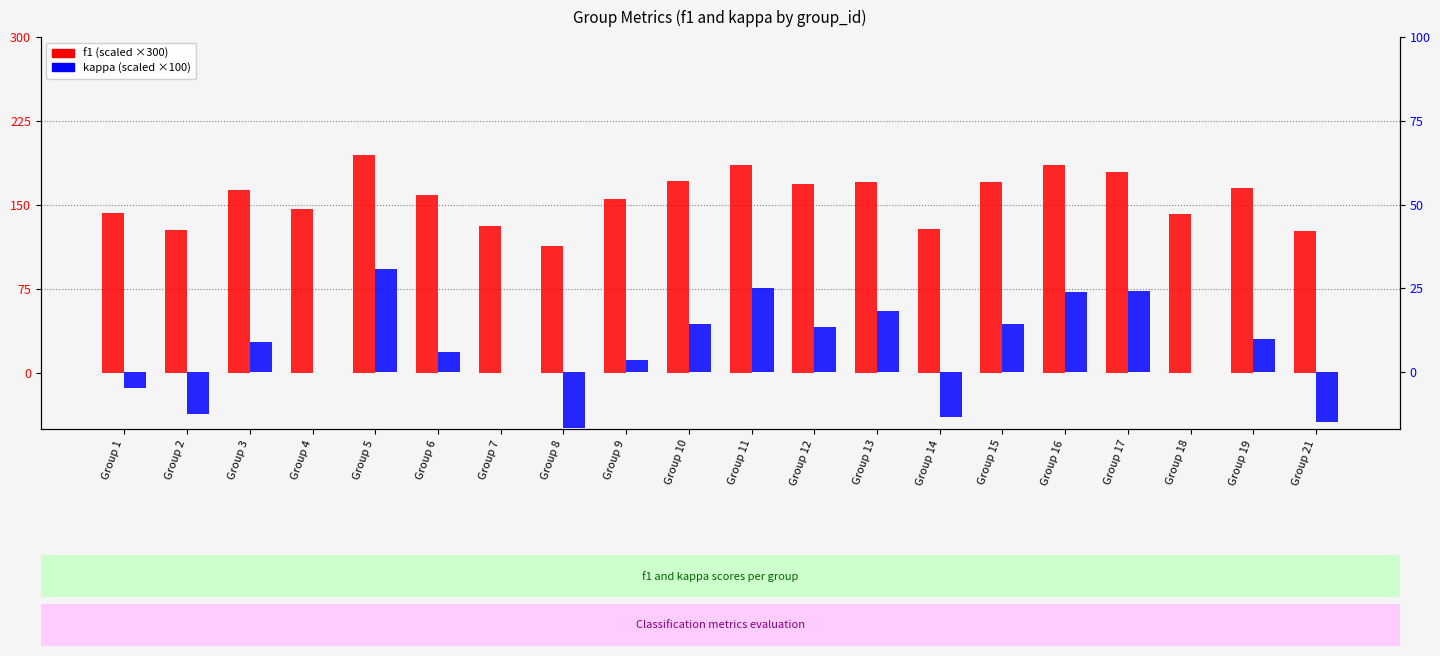

What is the smallest value displayed?

-16.7